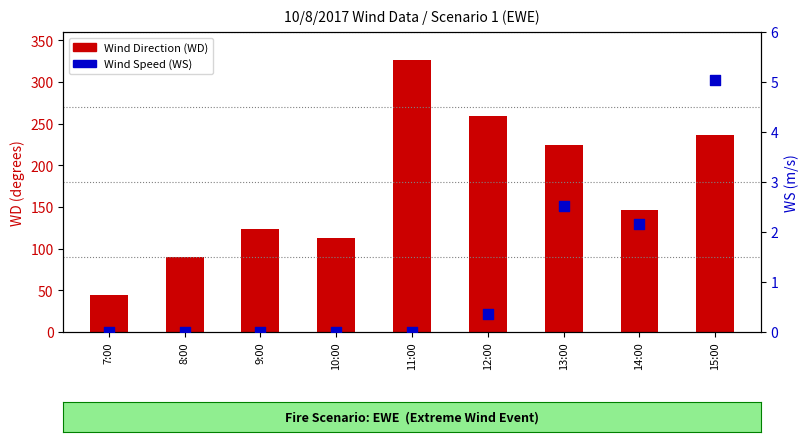

Is the value of Wind Speed (WS) at 8:00 greater than the value of Wind Direction (WD) at 9:00?

No